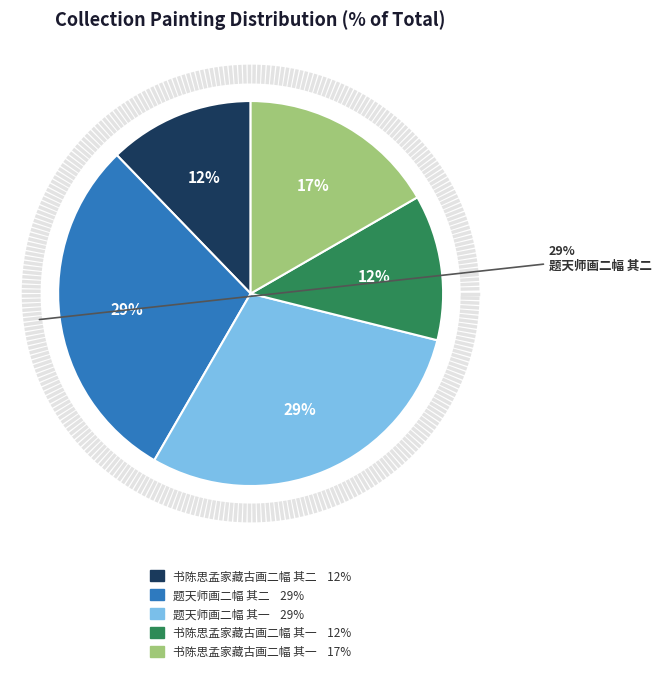

How many segments does this pie chart have?

5